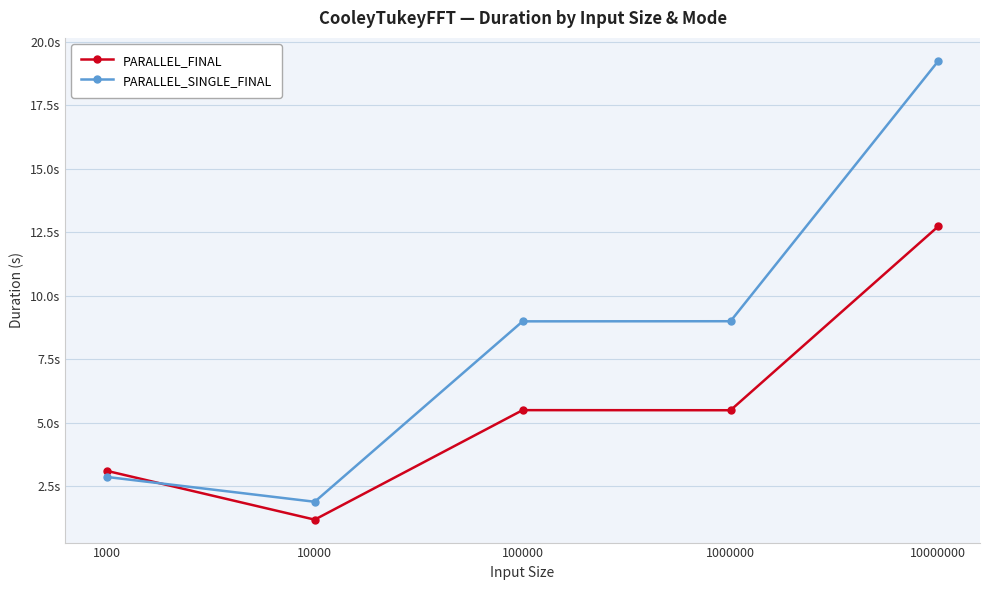

Which series changed the most between 1000 and 1000000?

PARALLEL_SINGLE_FINAL